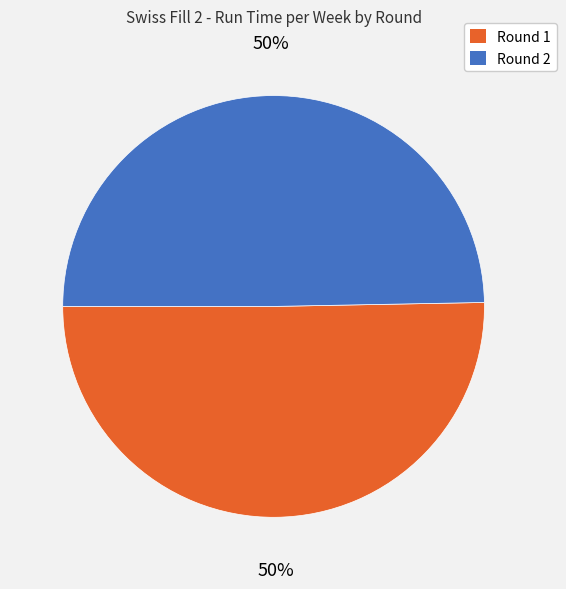

To the nearest percent, what is the combined percentage of Round 2 and Round 1?

100%